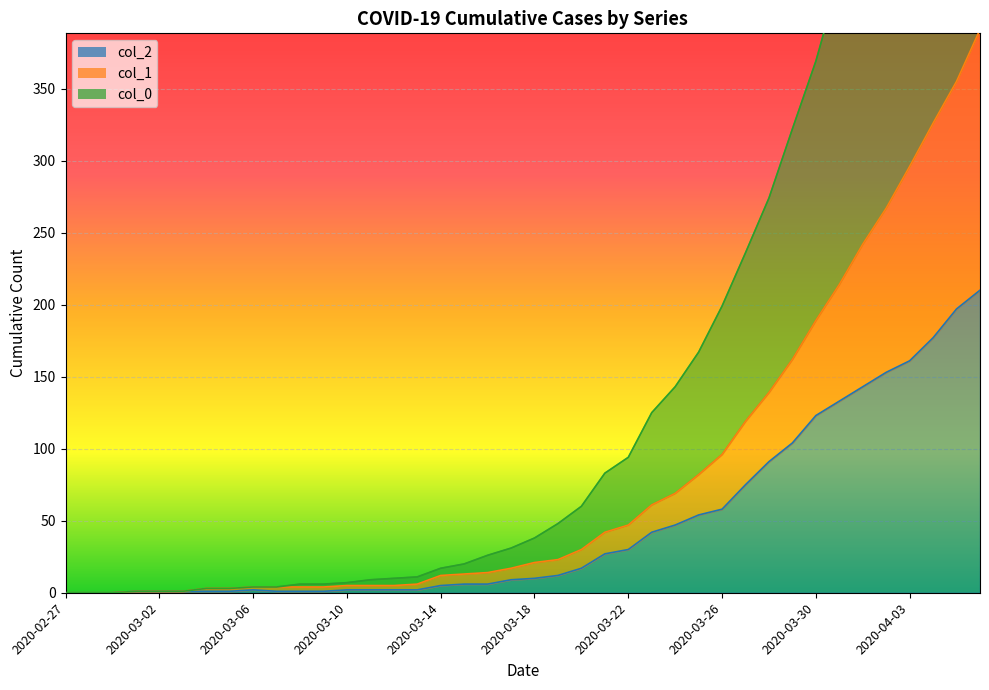

Which series has the largest range (max minus min)?

col_0